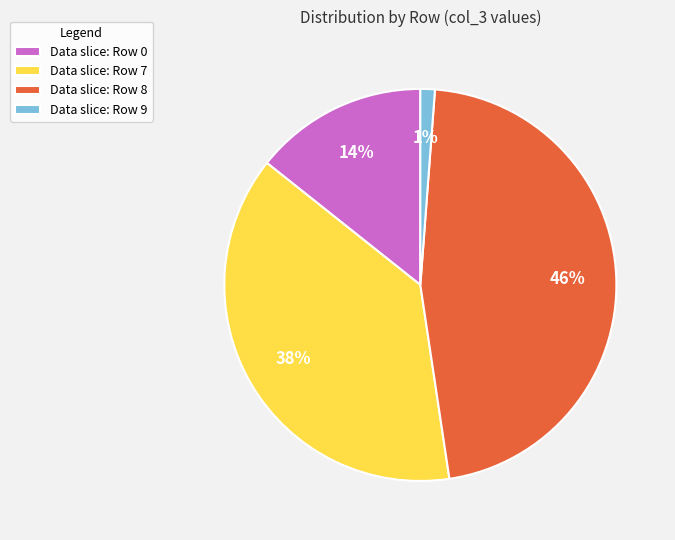

What is the smallest slice in the pie chart?

Data slice: Row 9